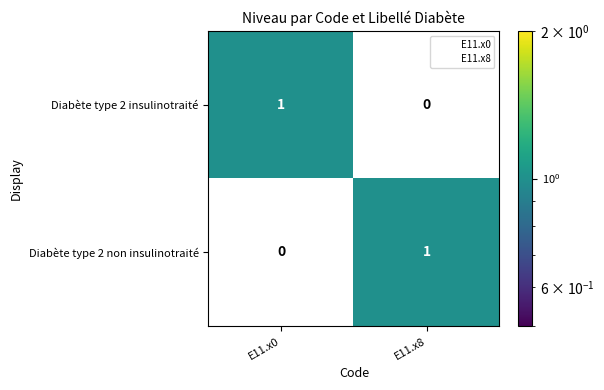

Where is Diabète type 2 insulinotraité nearest to the value 0?

E11.x8